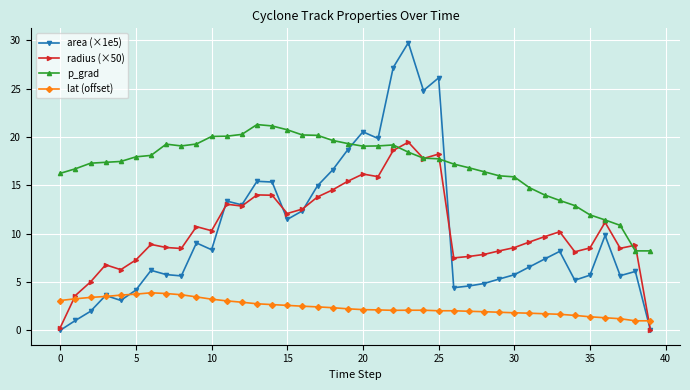

What are all the series names shown in the legend?

area (×1e5), radius (×50), p_grad, lat (offset)